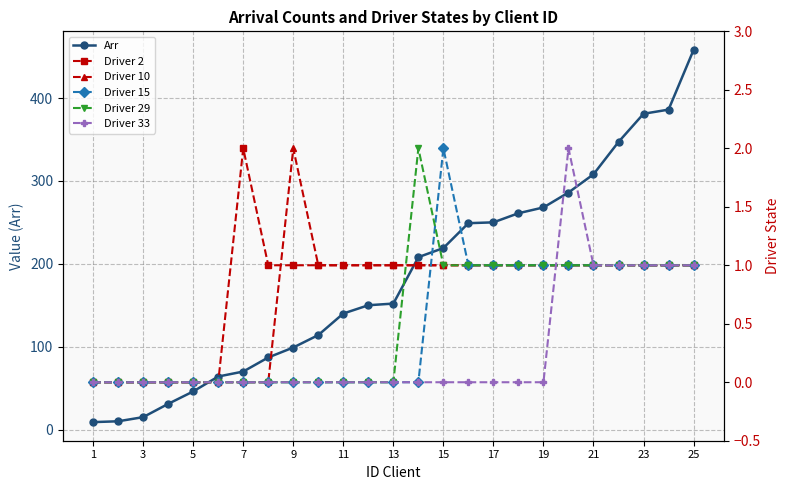

The value of Arr at 9 is 48. True or false?

False